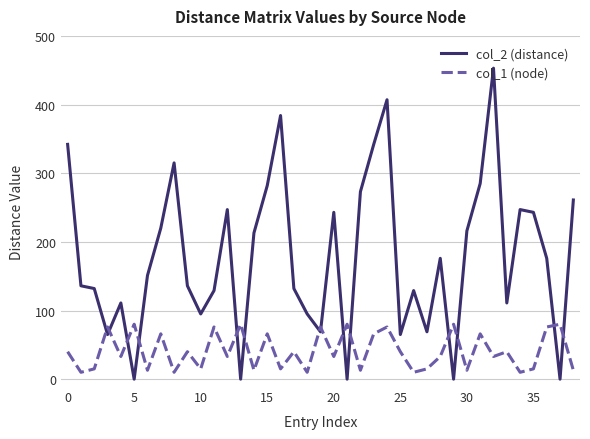

Which series has the largest total across all categories?

col_2 (distance)